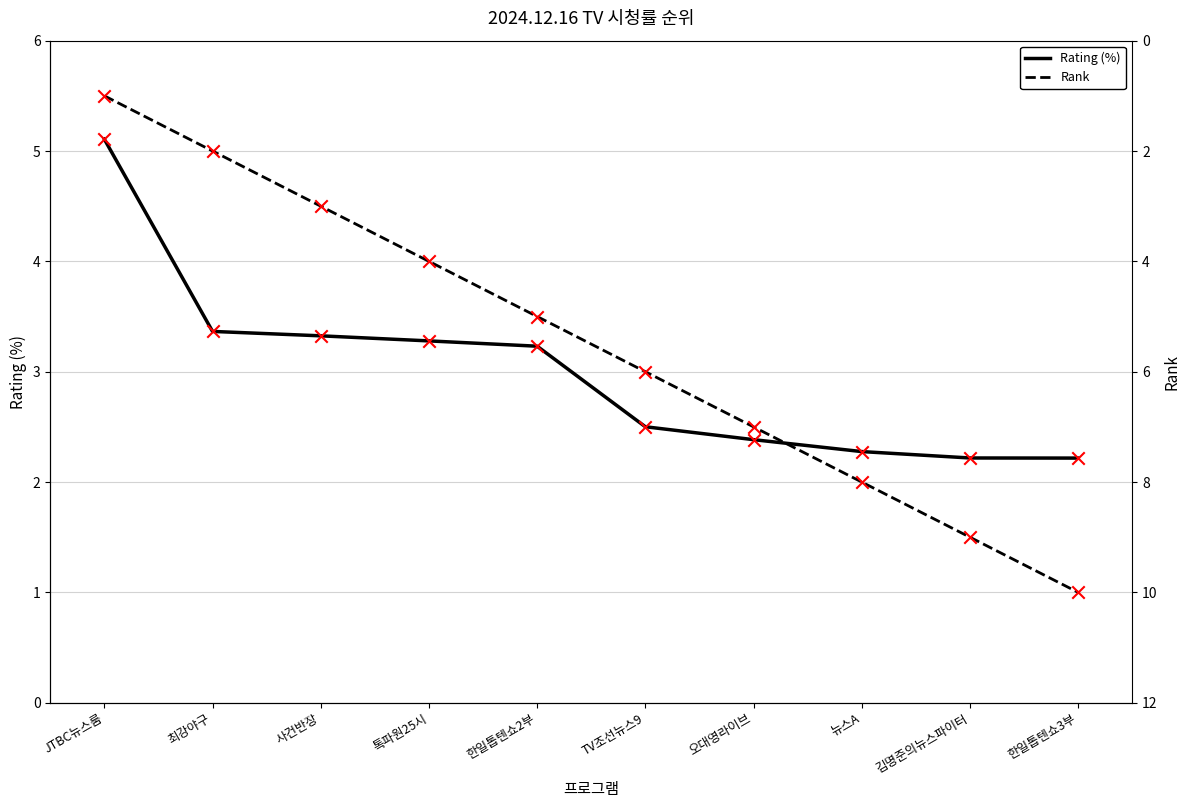

At which category is the sum across all series the highest?

한일톱텐쇼3부